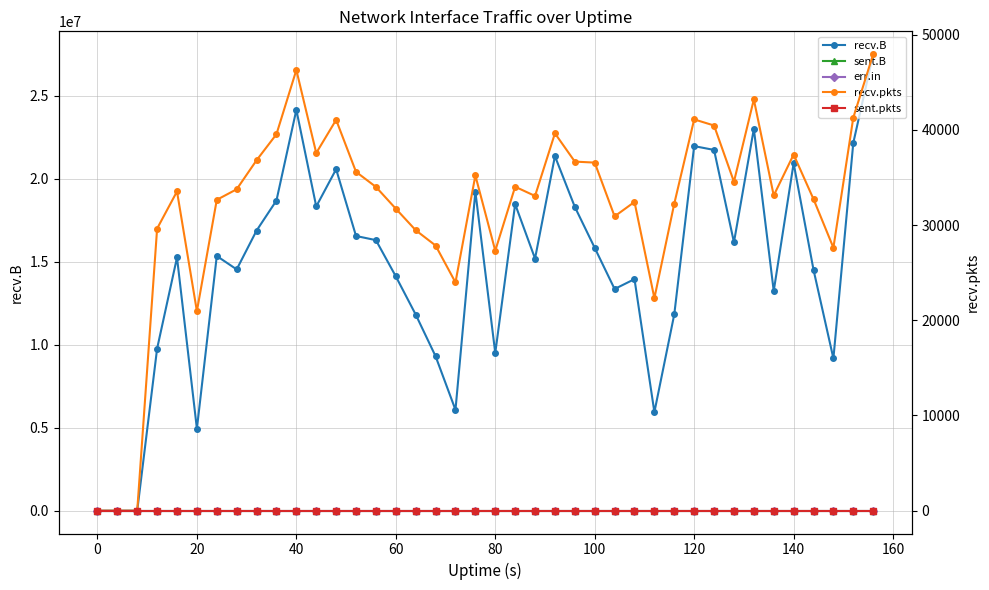

True or false: sent.pkts and recv.pkts cross at least once.

False